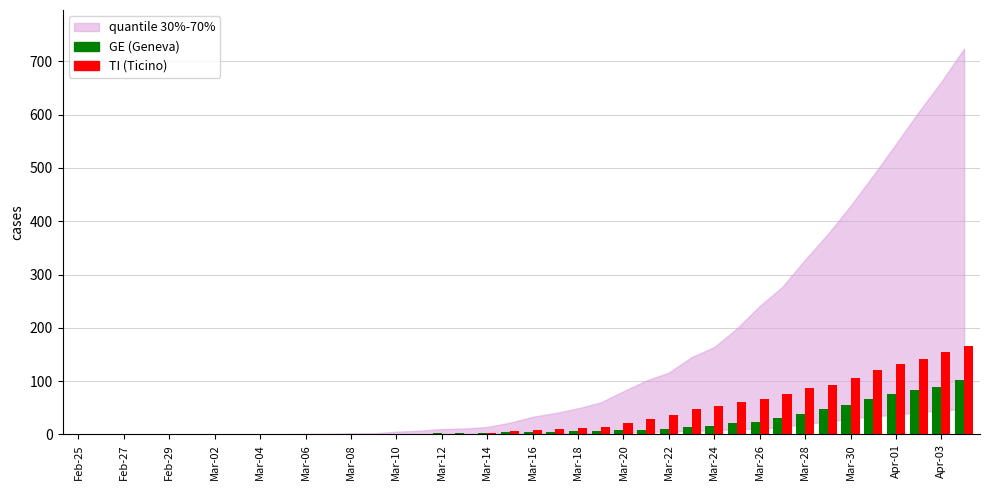

What is the maximum value shown in the chart?

165